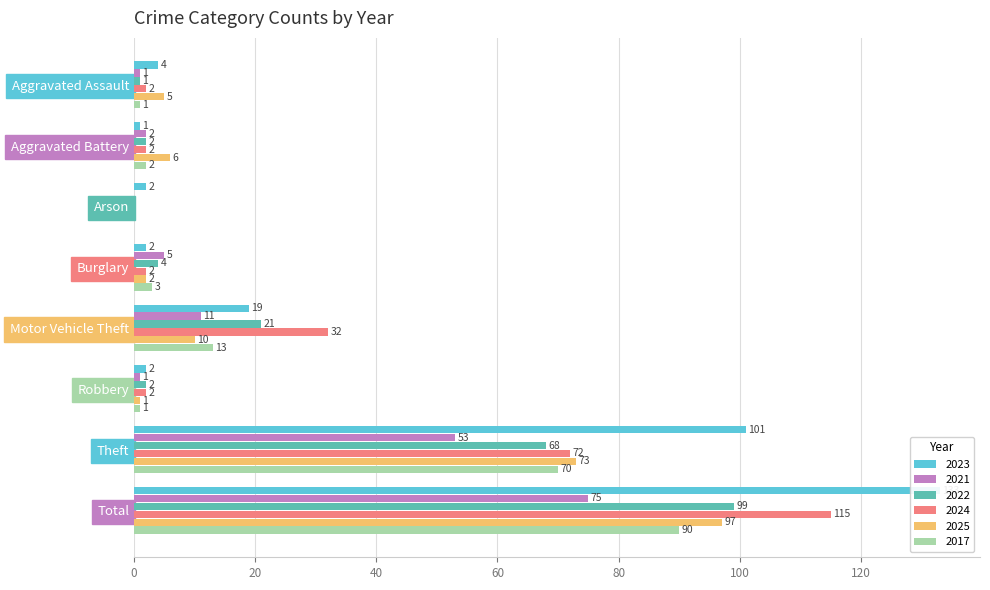

List the labels in order of 2017 value, largest first.

Total, Theft, Motor Vehicle Theft, Burglary, Aggravated Battery, Aggravated Assault, Robbery, Arson